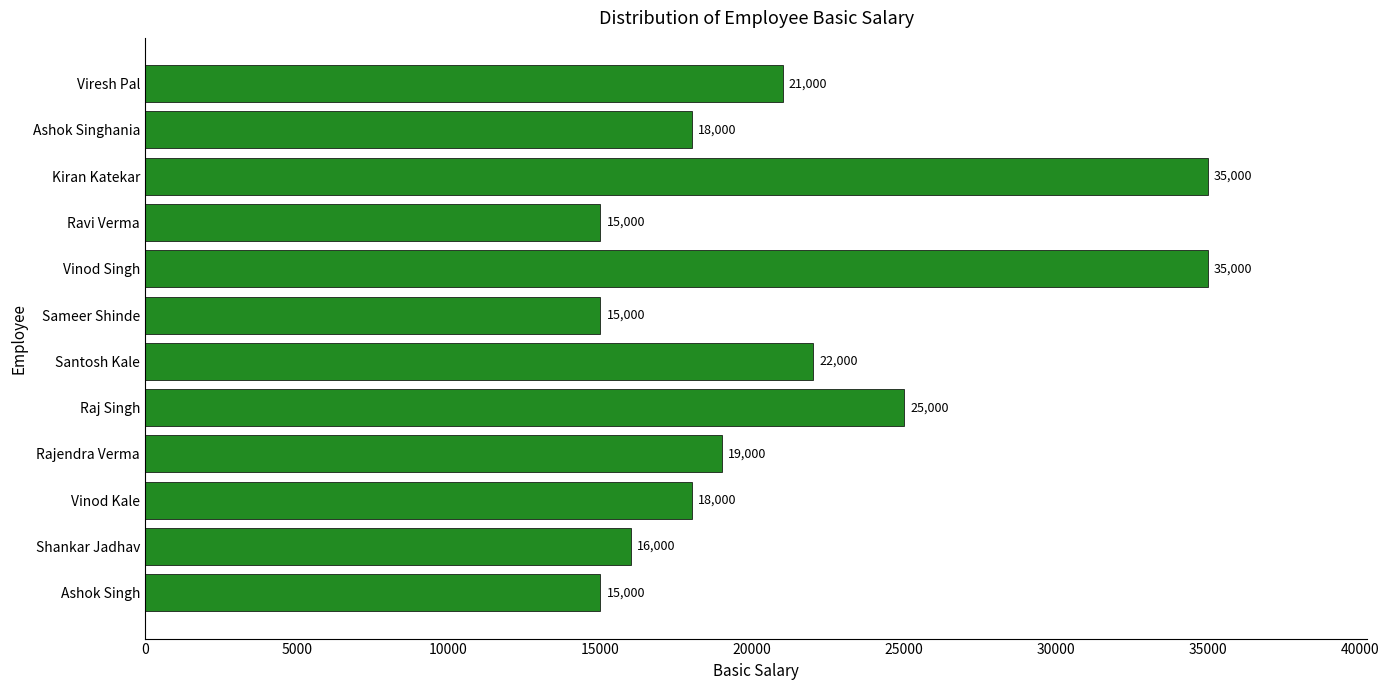

The chart shows a value of 18000 at Ashok Singhania. True or false?

True